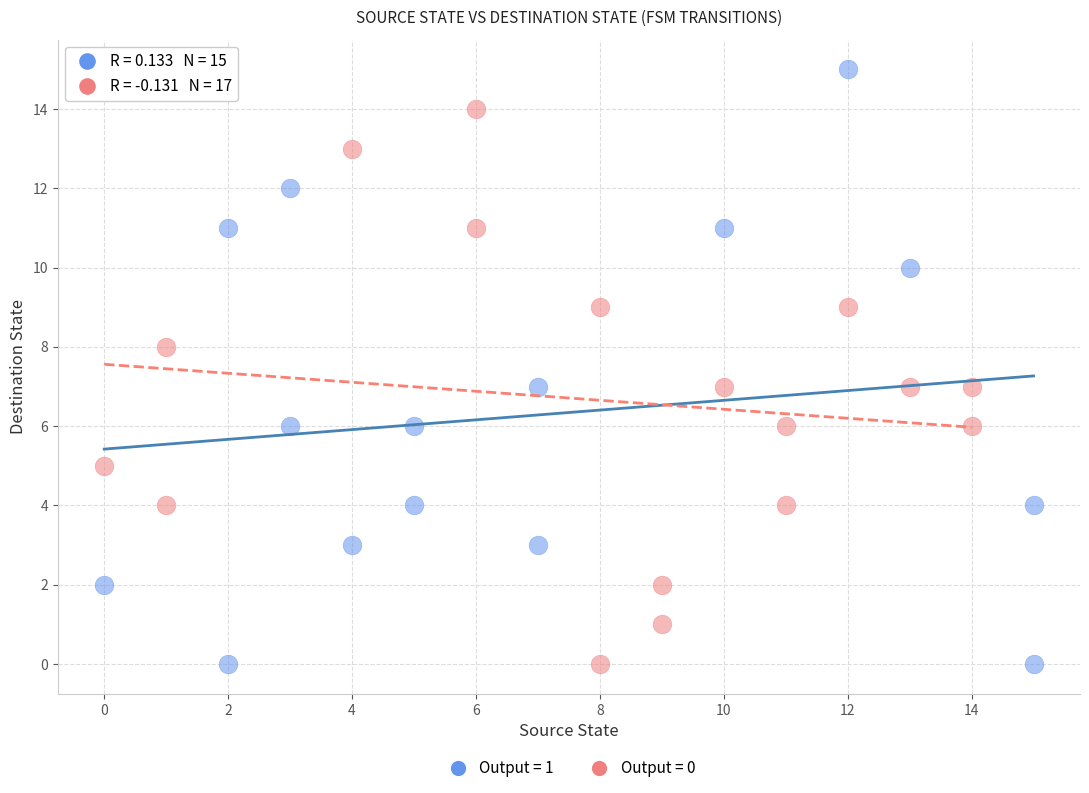

Which series contains the highest Y value?

Output = 1